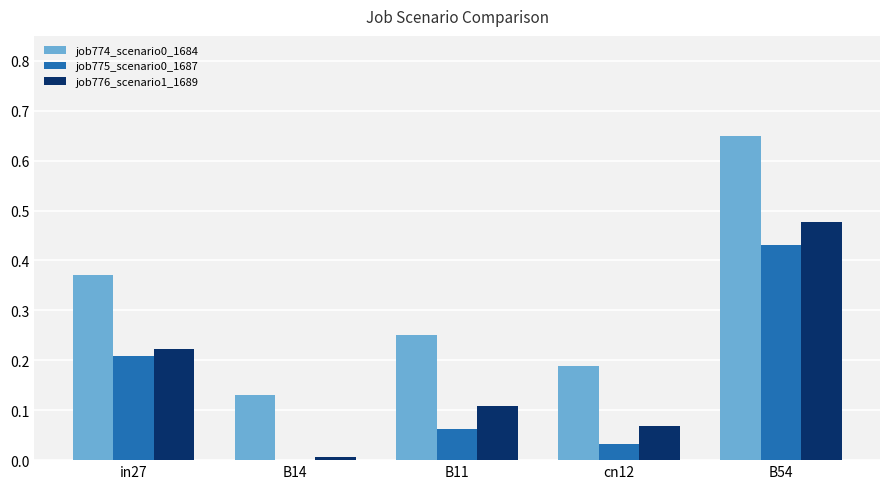

At which category does the chart reach its peak across all series?

B54